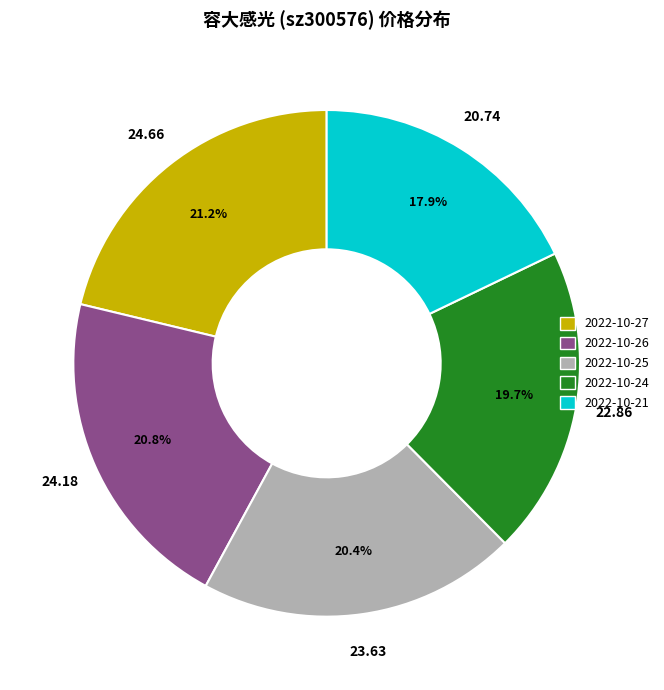

To the nearest percent, what portion does 2022-10-25 represent?

20%